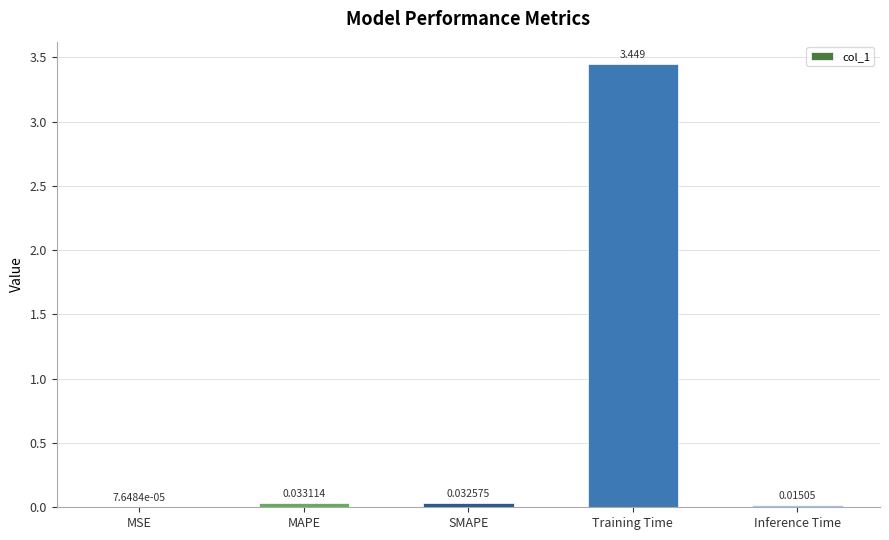

Which has a higher value, Inference Time or Training Time?

Training Time